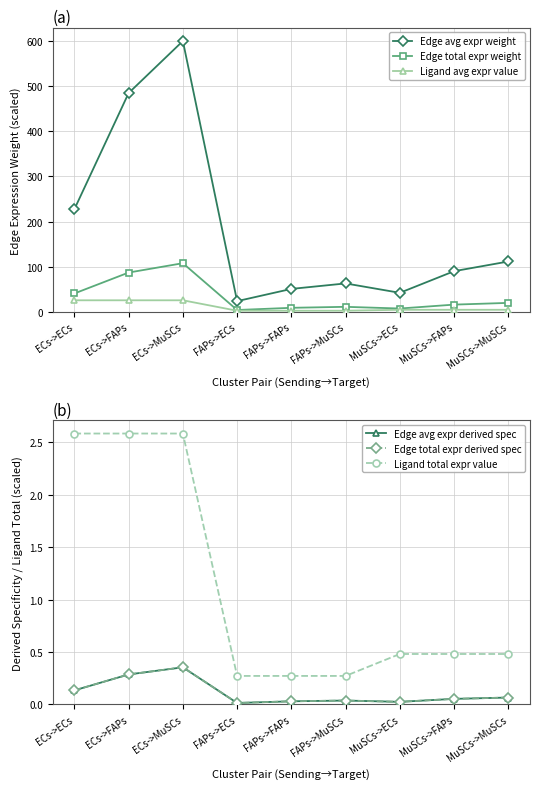

Is it true that Edge avg expr weight equals 23.9 at FAPs->ECs?

True